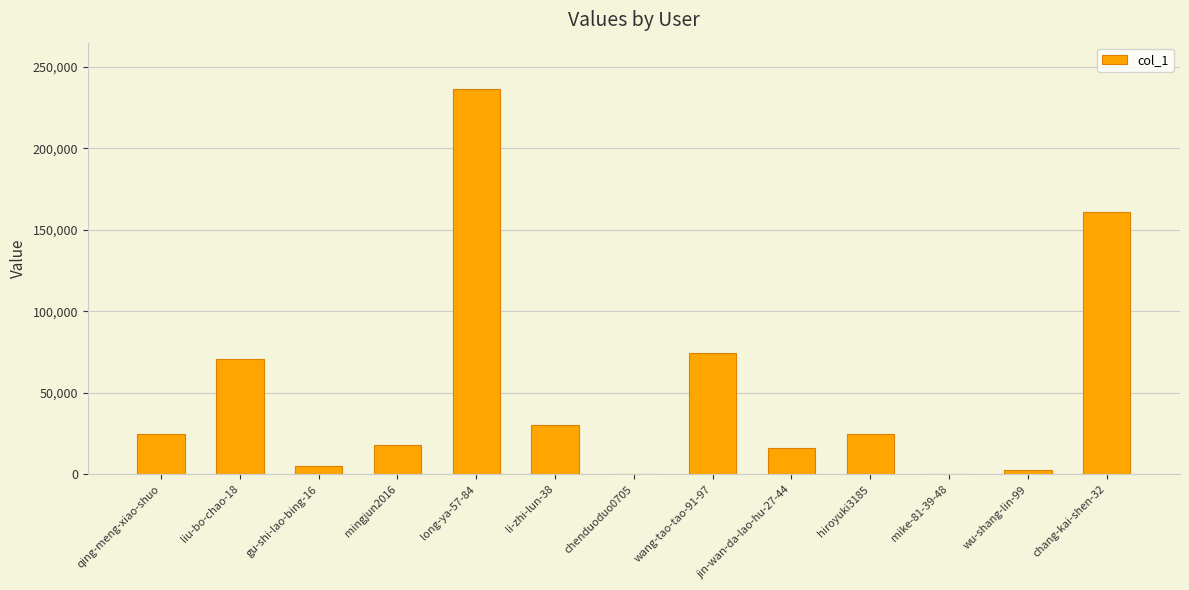

What is the average value?

51121